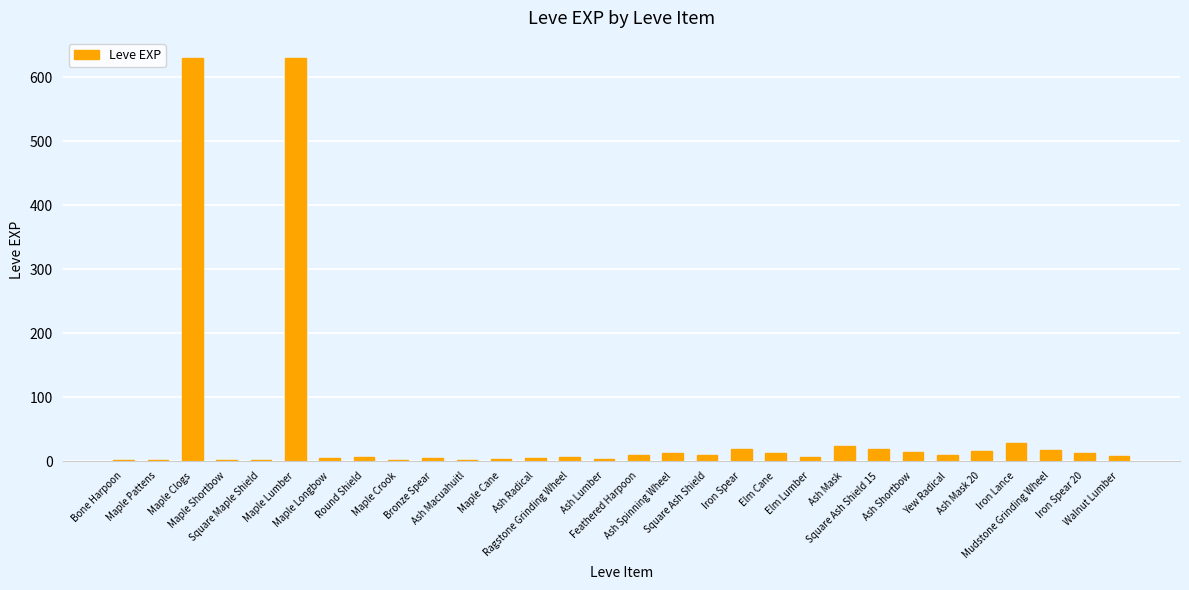

What is the maximum value shown in the chart?

630